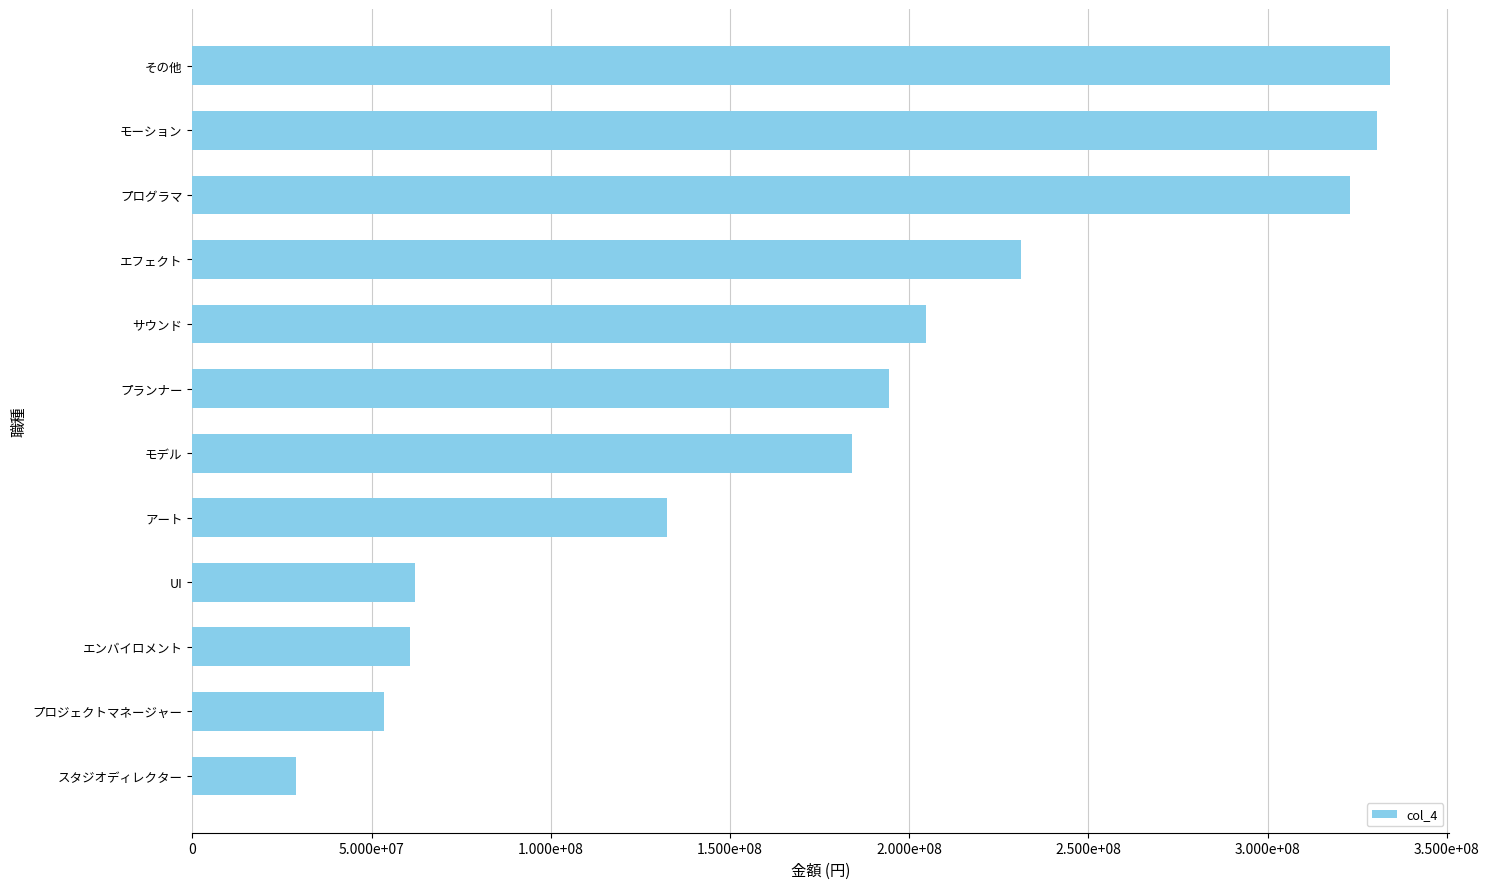

Are the bars horizontal?

Yes